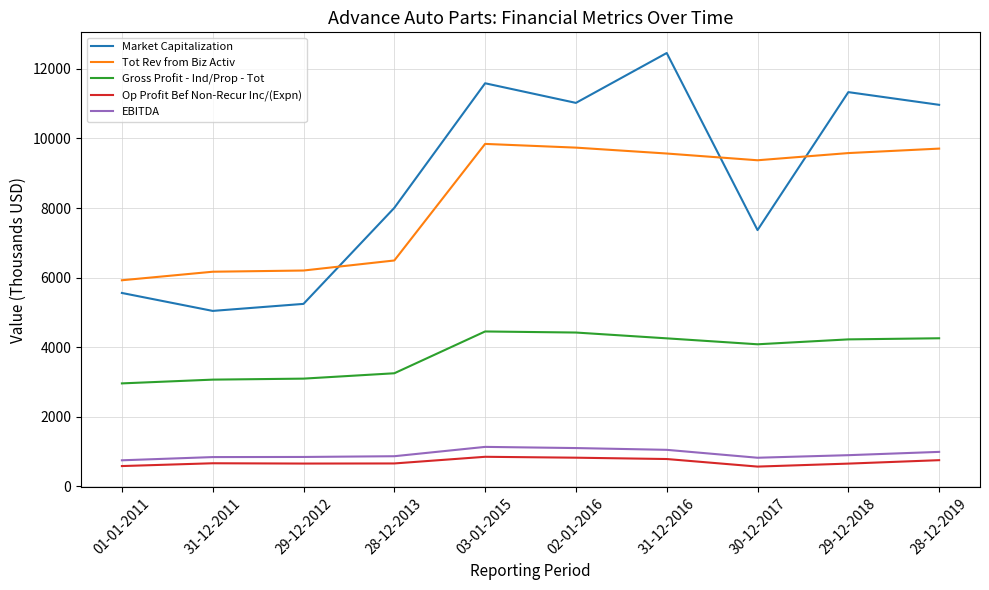

Between 31-12-2011 and 31-12-2016, which series saw the biggest shift?

Market Capitalization